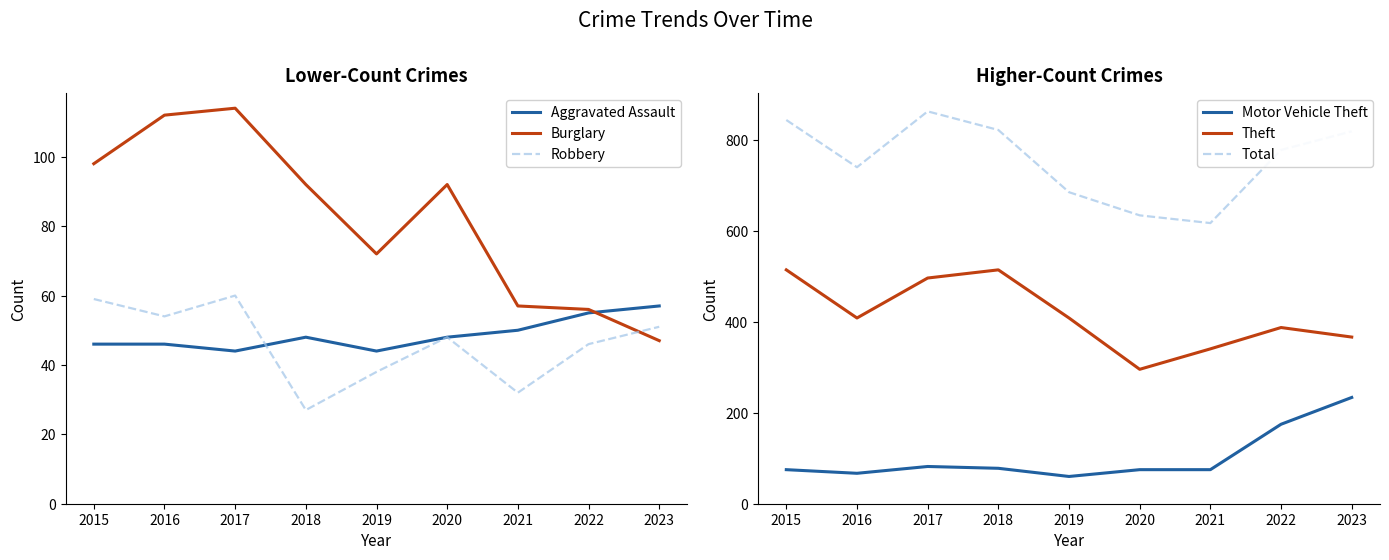

What is the total value across all series at 2021?

1173